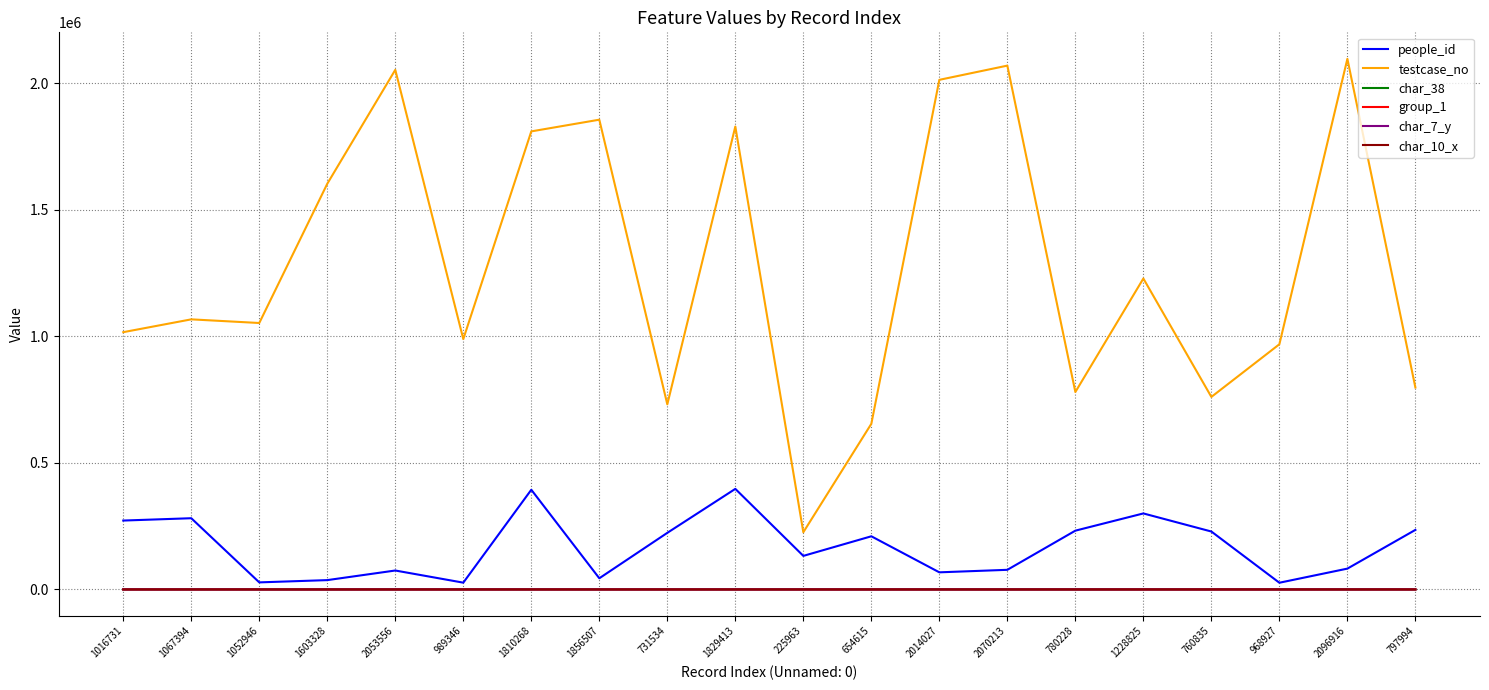

True or false: char_10_x has a value of 1 at 1603328.

True